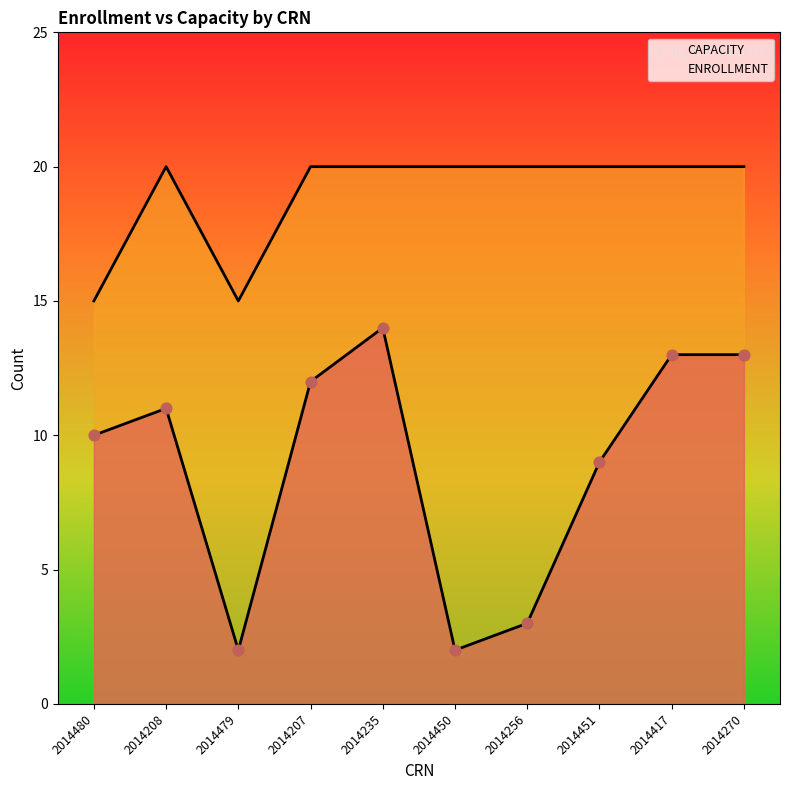

Which series has the widest spread of Y values?

ENROLLMENT